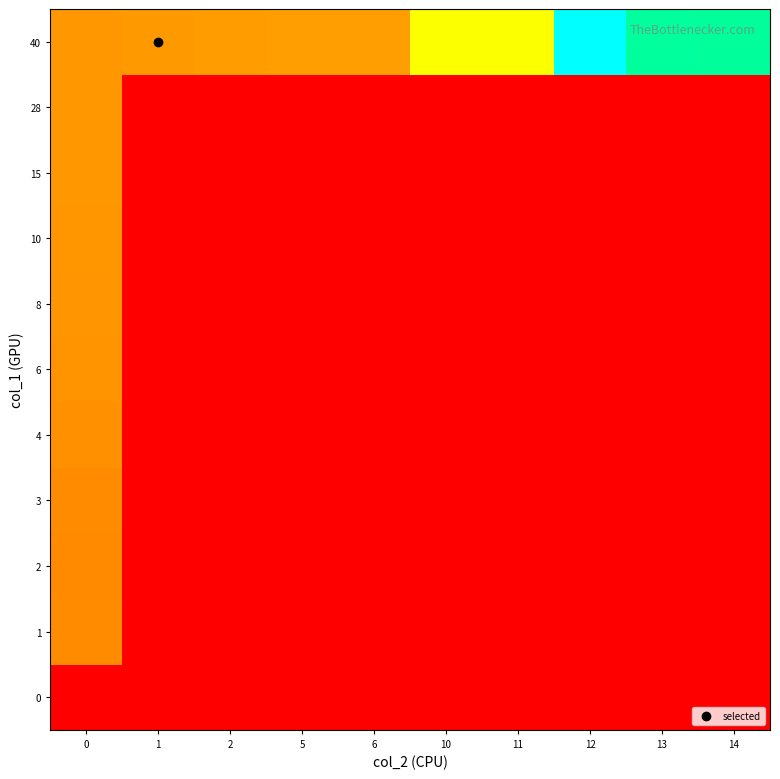

Reading left to right, transcribe all the data shown in this chart.

0: 0=1539447800	1=1539447800	2=1539447800	5=1539447800	6=1539447800	10=1539447800	11=1539447800	12=1539447800	13=1539447800	14=1539447800
1: 0=1541441751	1=1539447800	2=1539447800	5=1539447800	6=1539447800	10=1539447800	11=1539447800	12=1539447800	13=1539447800	14=1539447800
2: 0=1541423744	1=1539447800	2=1539447800	5=1539447800	6=1539447800	10=1539447800	11=1539447800	12=1539447800	13=1539447800	14=1539447800
3: 0=1541456393	1=1539447800	2=1539447800	5=1539447800	6=1539447800	10=1539447800	11=1539447800	12=1539447800	13=1539447800	14=1539447800
4: 0=1541510196	1=1539447800	2=1539447800	5=1539447800	6=1539447800	10=1539447800	11=1539447800	12=1539447800	13=1539447800	14=1539447800
6: 0=1541546177	1=1539447800	2=1539447800	5=1539447800	6=1539447800	10=1539447800	11=1539447800	12=1539447800	13=1539447800	14=1539447800
8: 0=1541592966	1=1539447800	2=1539447800	5=1539447800	6=1539447800	10=1539447800	11=1539447800	12=1539447800	13=1539447800	14=1539447800
10: 0=1541596569	1=1539447800	2=1539447800	5=1539447800	6=1539447800	10=1539447800	11=1539447800	12=1539447800	13=1539447800	14=1539447800
15: 0=1541625524	1=1539447800	2=1539447800	5=1539447800	6=1539447800	10=1539447800	11=1539447800	12=1539447800	13=1539447800	14=1539447800
28: 0=1541629067	1=1539447800	2=1539447800	5=1539447800	6=1539447800	10=1539447800	11=1539447800	12=1539447800	13=1539447800	14=1539447800
40: 0=1541632631	1=1541636174	2=1541691936	5=1541708248	6=1541712150	10=1543364291	11=1543368020	12=1546229883	13=1545423473	14=1545419860